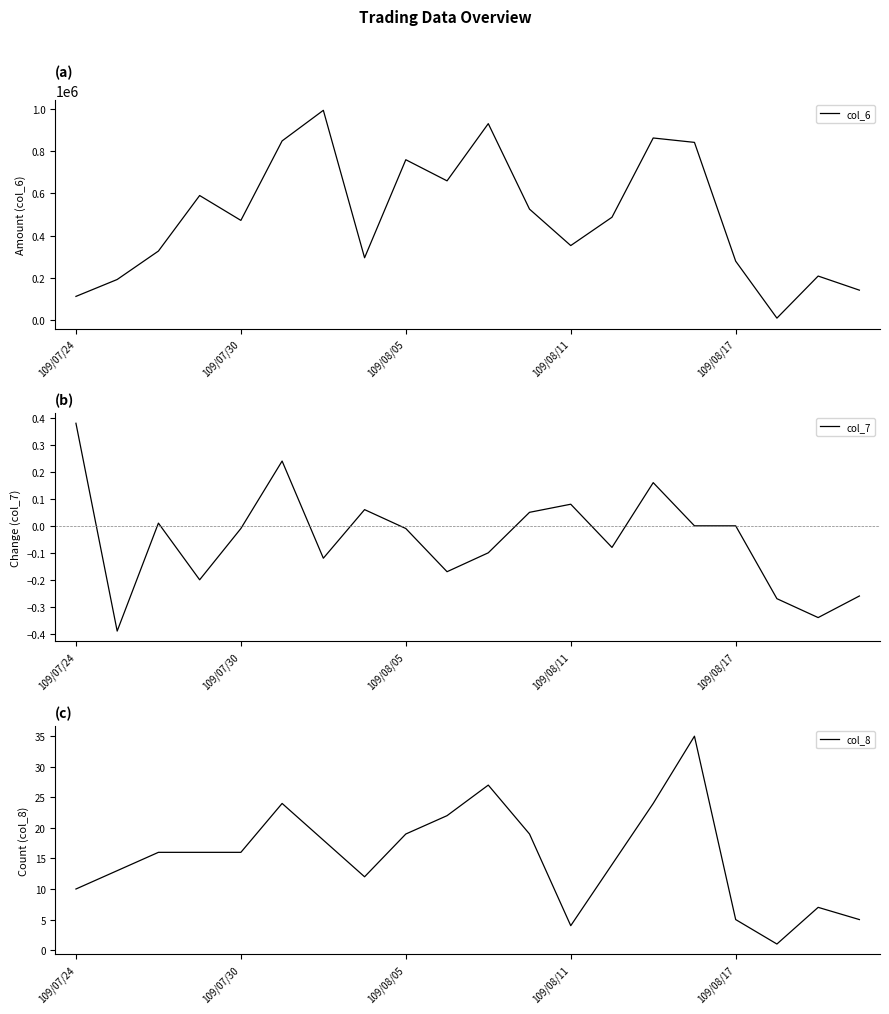

What is the average value of the col_8 series?

15